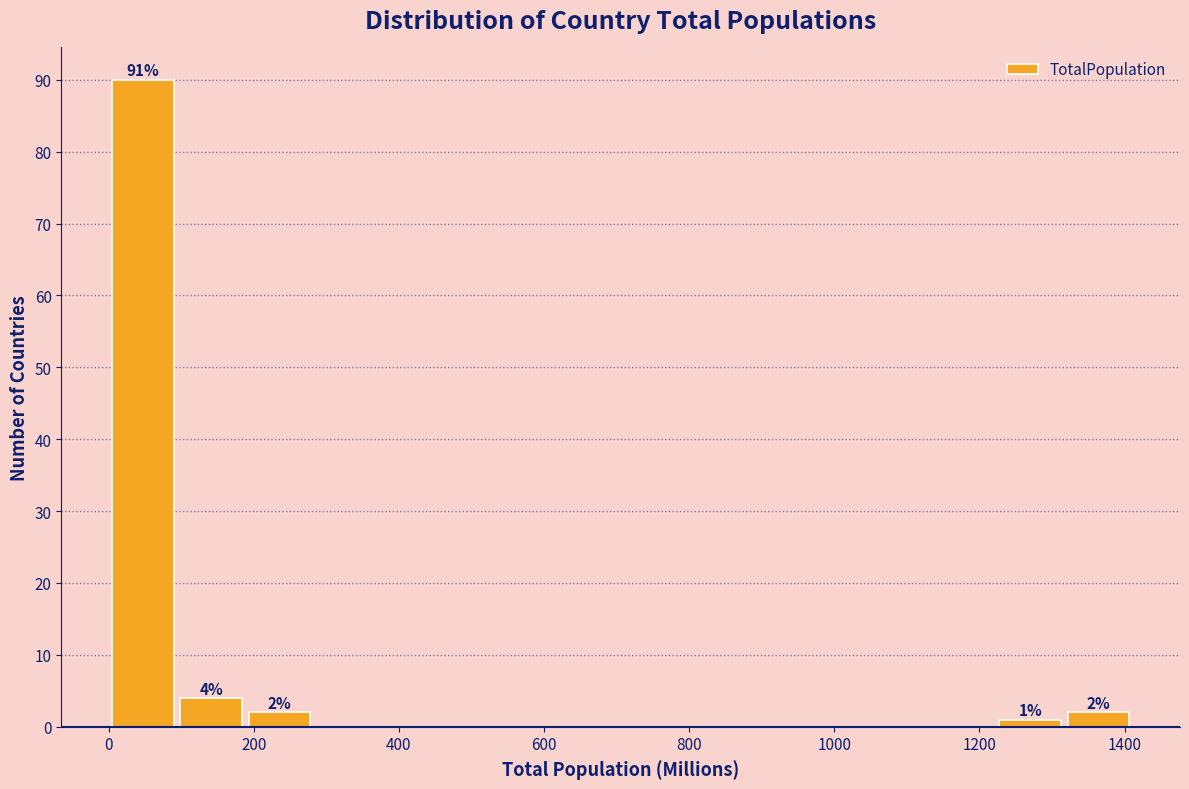

Which range on the x-axis has the tallest bar?

0 to 100